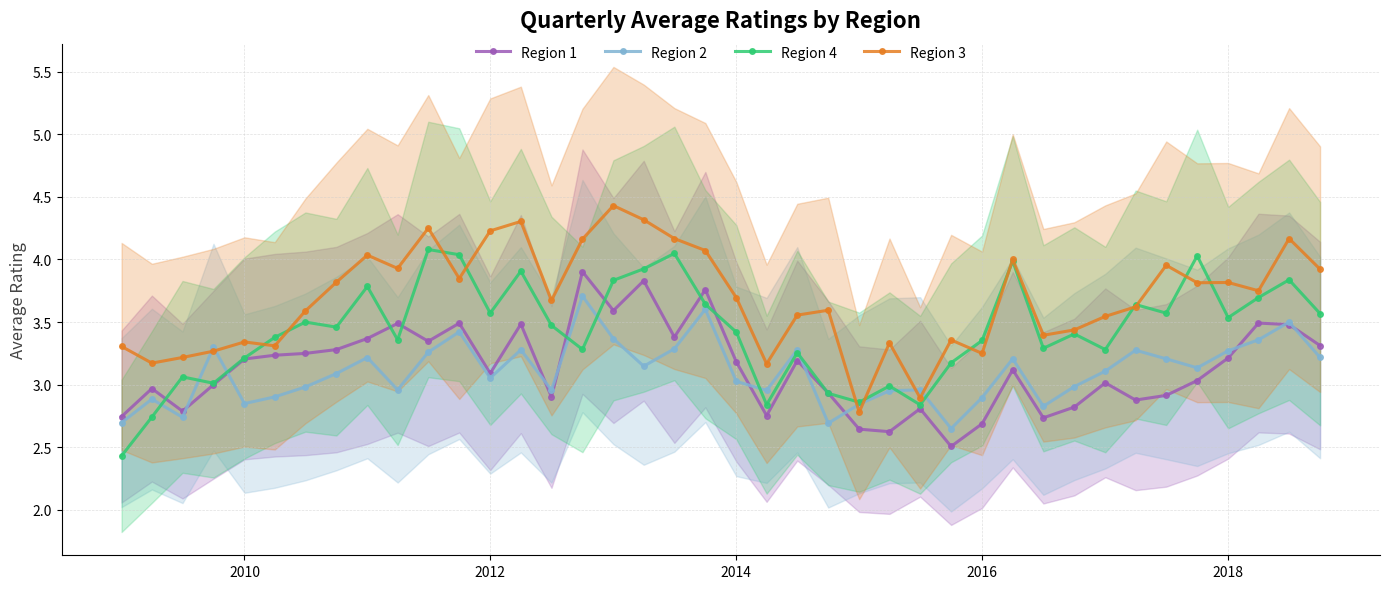

Reading right to left, list all the values displayed in this chart.

Region 1: 3.3	3.5	3.5	3.2	3.0	2.9	2.9	3.0	2.8	2.7	3.1	2.7	2.5	2.8	2.6	2.6	2.9	3.2	2.8	3.2	3.8	3.4	3.8	3.6	3.9	2.9	3.5	3.1	3.5	3.3	3.5	3.4	3.3	3.2	3.2	3.2	3.0	2.8	3.0	2.7
Region 2: 3.2	3.5	3.4	3.3	3.1	3.2	3.3	3.1	3.0	2.8	3.2	2.9	2.6	3.0	3.0	2.8	2.7	3.3	3.0	3.0	3.6	3.3	3.1	3.4	3.7	3.0	3.3	3.1	3.4	3.3	3.0	3.2	3.1	3.0	2.9	2.8	3.3	2.7	2.9	2.7
Region 4: 3.6	3.8	3.7	3.5	4.0	3.6	3.6	3.3	3.4	3.3	4.0	3.4	3.2	2.8	3.0	2.9	2.9	3.3	2.8	3.4	3.6	4.0	3.9	3.8	3.3	3.5	3.9	3.6	4.0	4.1	3.4	3.8	3.5	3.5	3.4	3.2	3.0	3.1	2.7	2.4
Region 3: 3.9	4.2	3.8	3.8	3.8	4.0	3.6	3.5	3.4	3.4	4.0	3.2	3.4	2.9	3.3	2.8	3.6	3.6	3.2	3.7	4.1	4.2	4.3	4.4	4.2	3.7	4.3	4.2	3.8	4.2	3.9	4.0	3.8	3.6	3.3	3.3	3.3	3.2	3.2	3.3